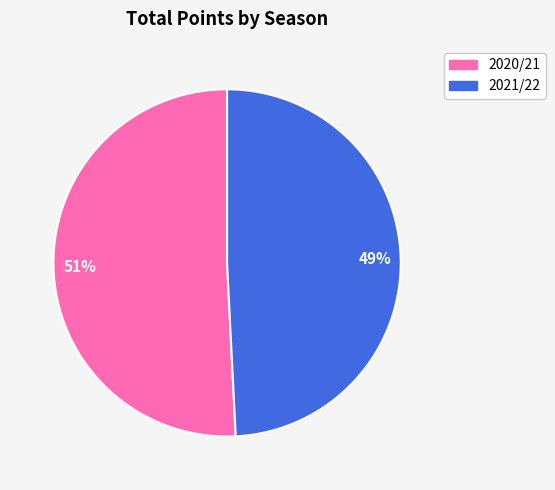

What is the largest slice in the pie chart?

2020/21